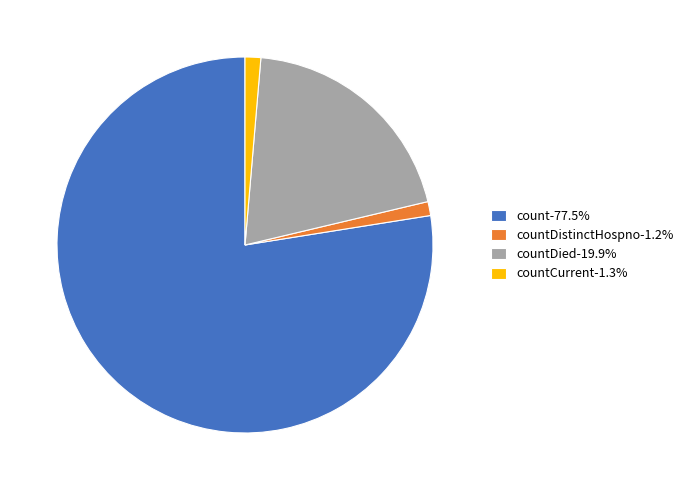

Is the sum of countDistinctHospno-1.2% and countCurrent-1.3% greater than half?

No